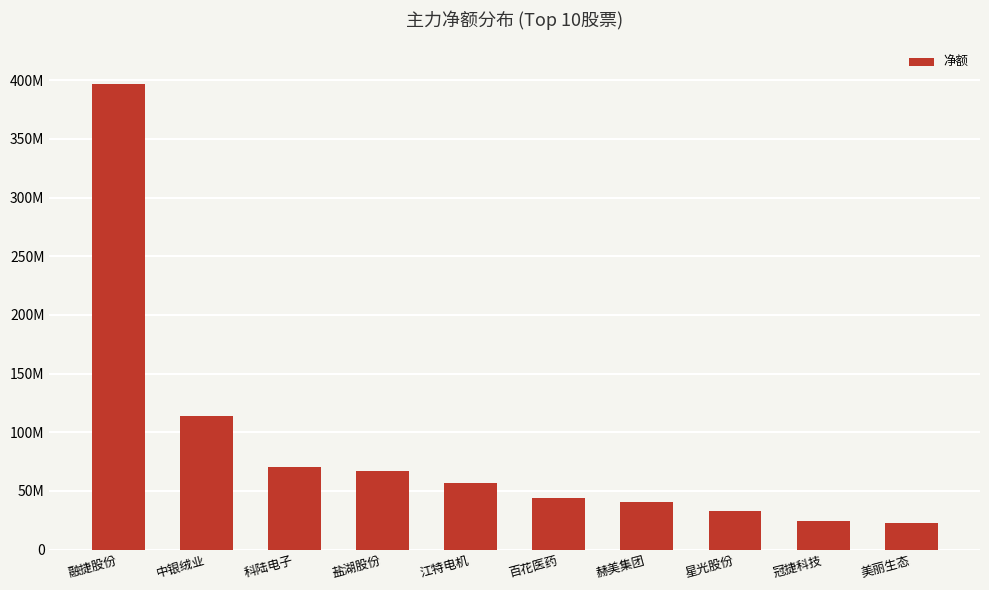

What is the value of the 3rd bar from the left?

70168820